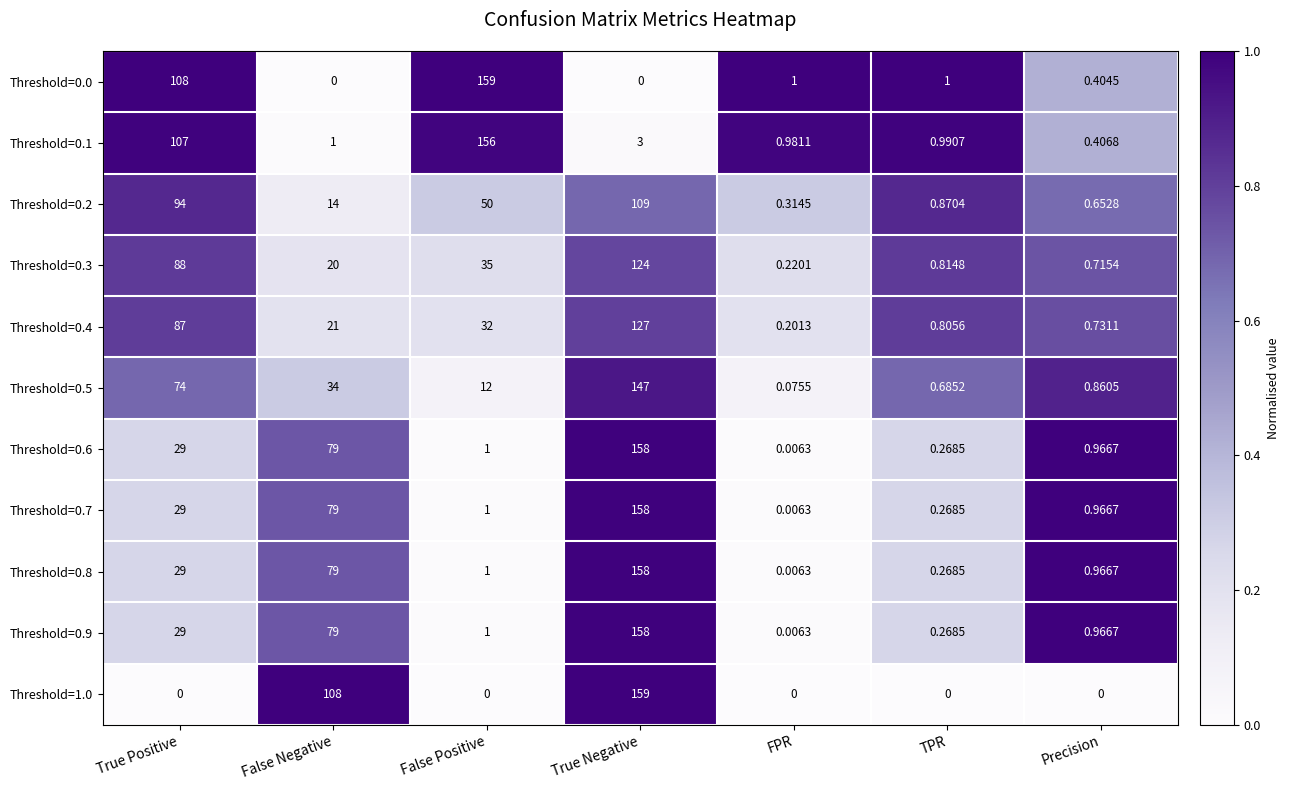

Is the value of Threshold=0.8 at True Positive greater than the value of Threshold=0.5 at FPR?

Yes